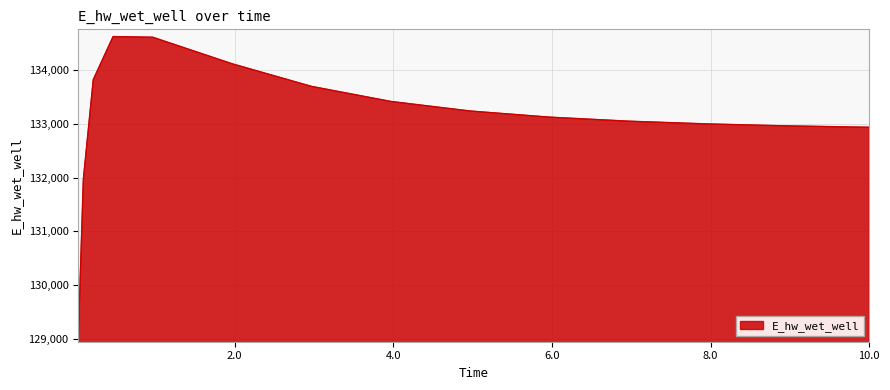

What is the minimum value shown in the chart?

129070.3